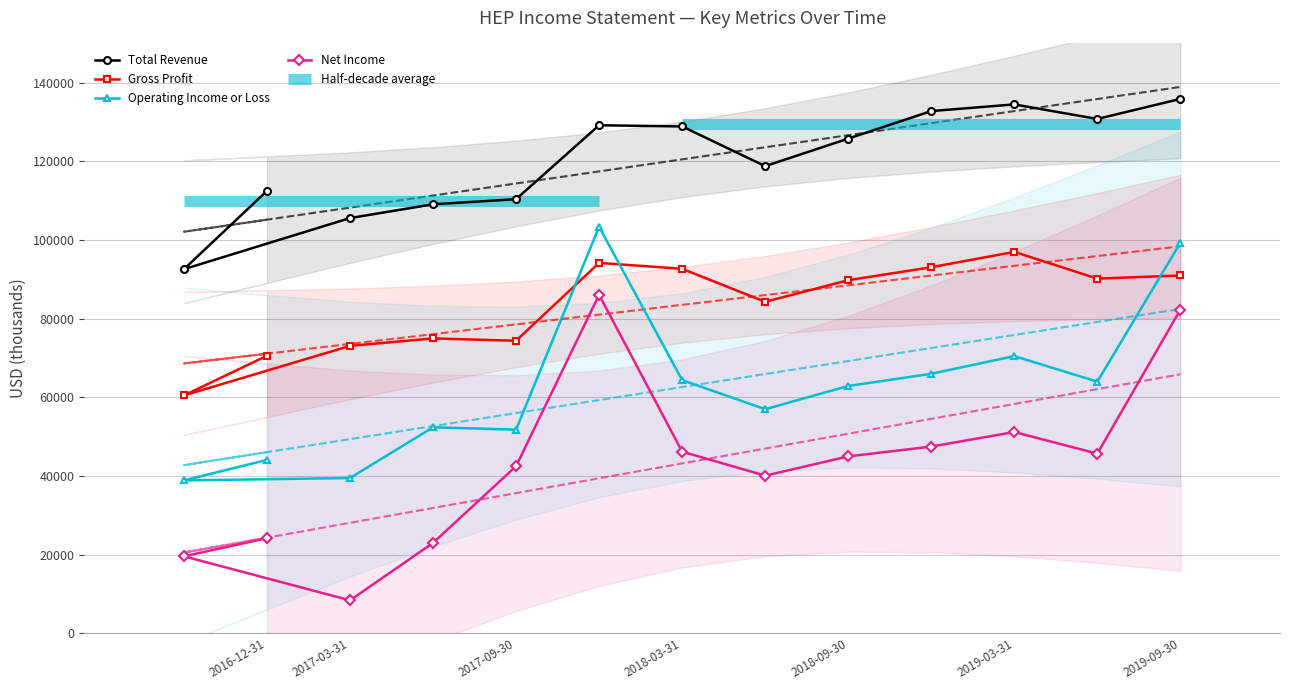

How many distinct data groups are displayed?

4